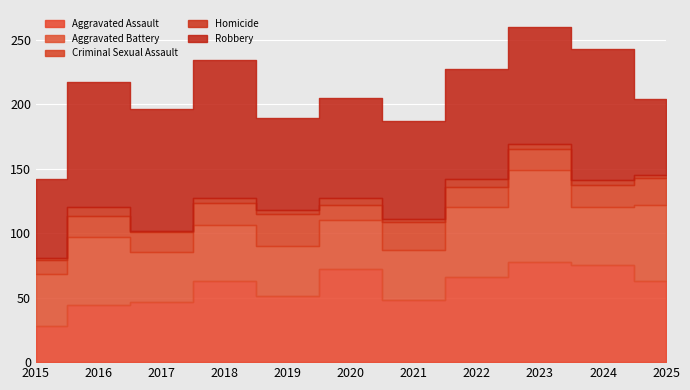

True or false: Homicide and Criminal Sexual Assault cross at least once.

False